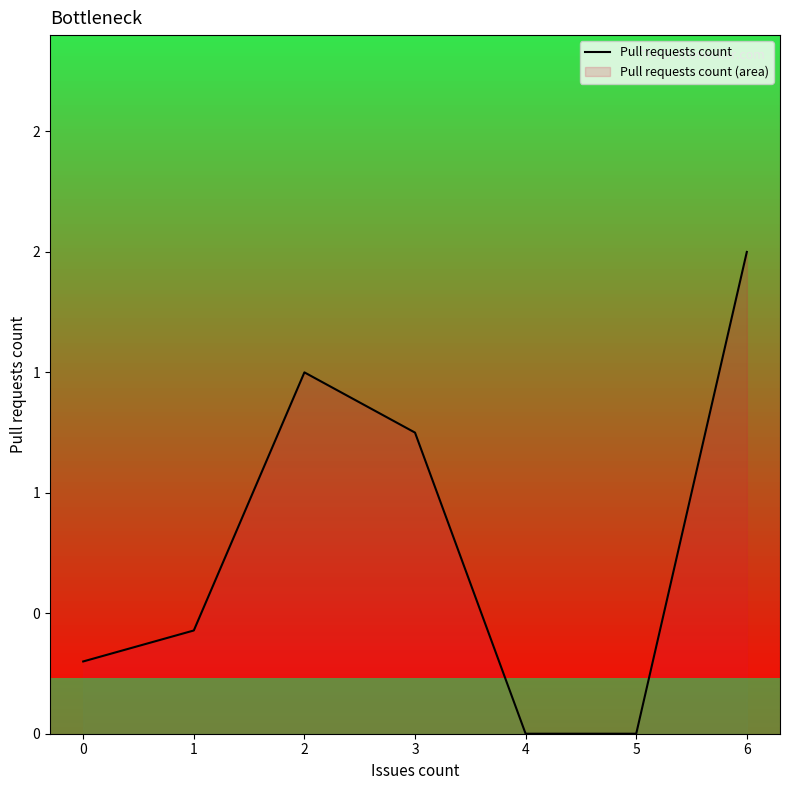

True or false: the data shows 1.3 at 6.

False